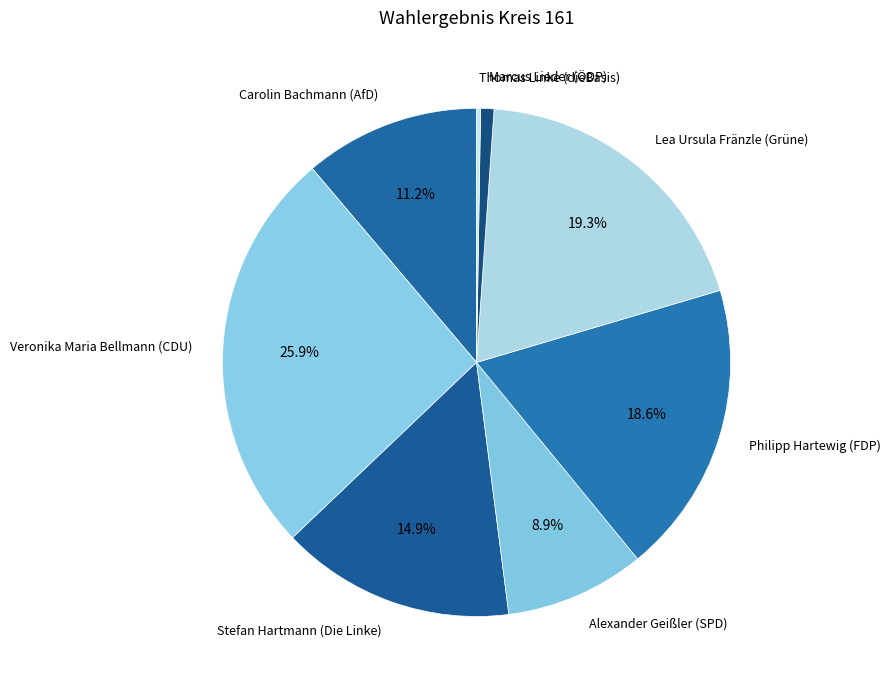

To the nearest percent, what percentage of the pie is Veronika Maria Bellmann (CDU)?

26%